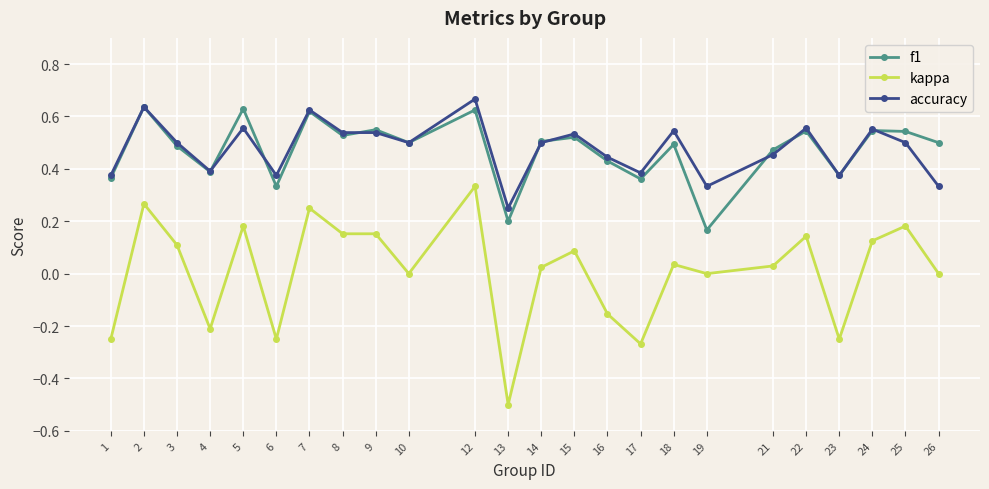

Rank the series at 5 from highest to lowest value.

f1, accuracy, kappa